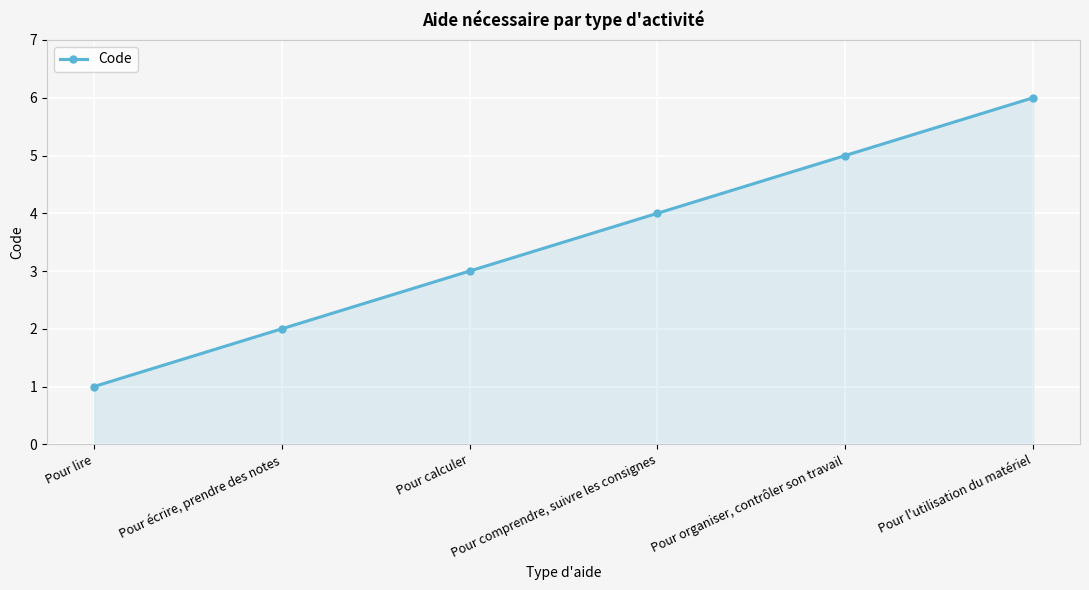

What is the smallest value displayed?

1